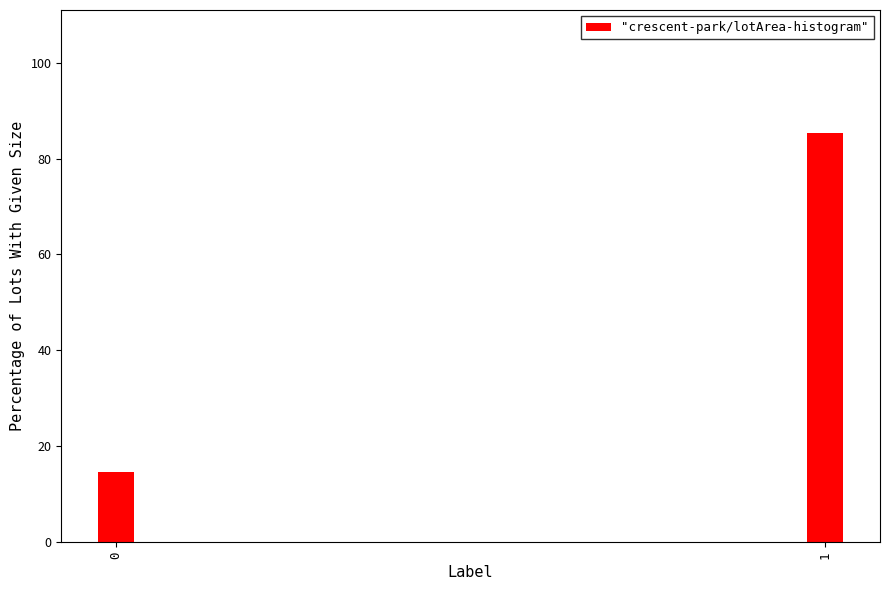

Reading right to left, transcribe all the data shown in this chart.

85.4	14.6